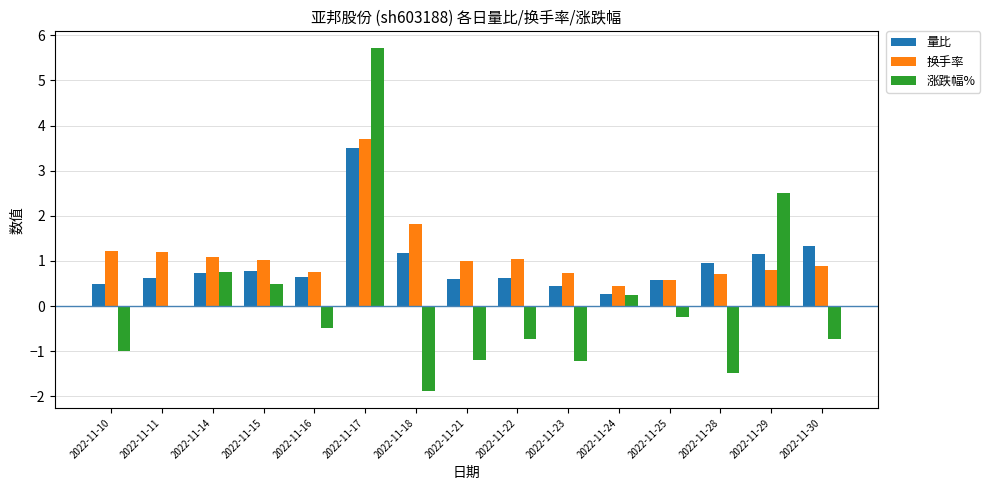

Are the bars grouped side by side (vs. stacked)?

Yes